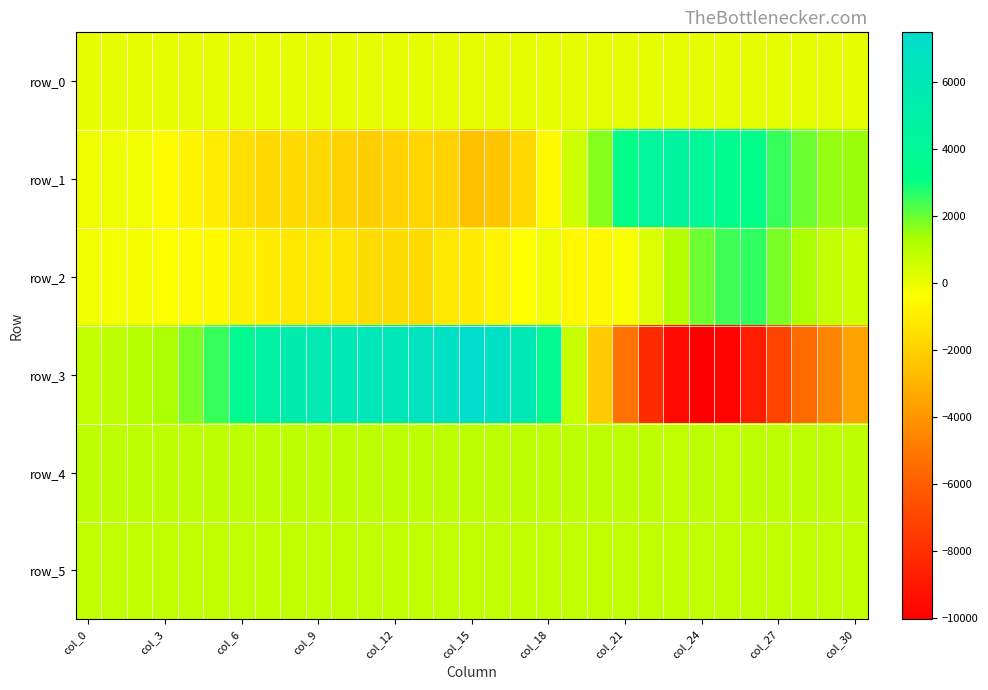

List the series in order of their peak value, lowest first.

row_0, row_5, row_4, row_2, row_1, row_3